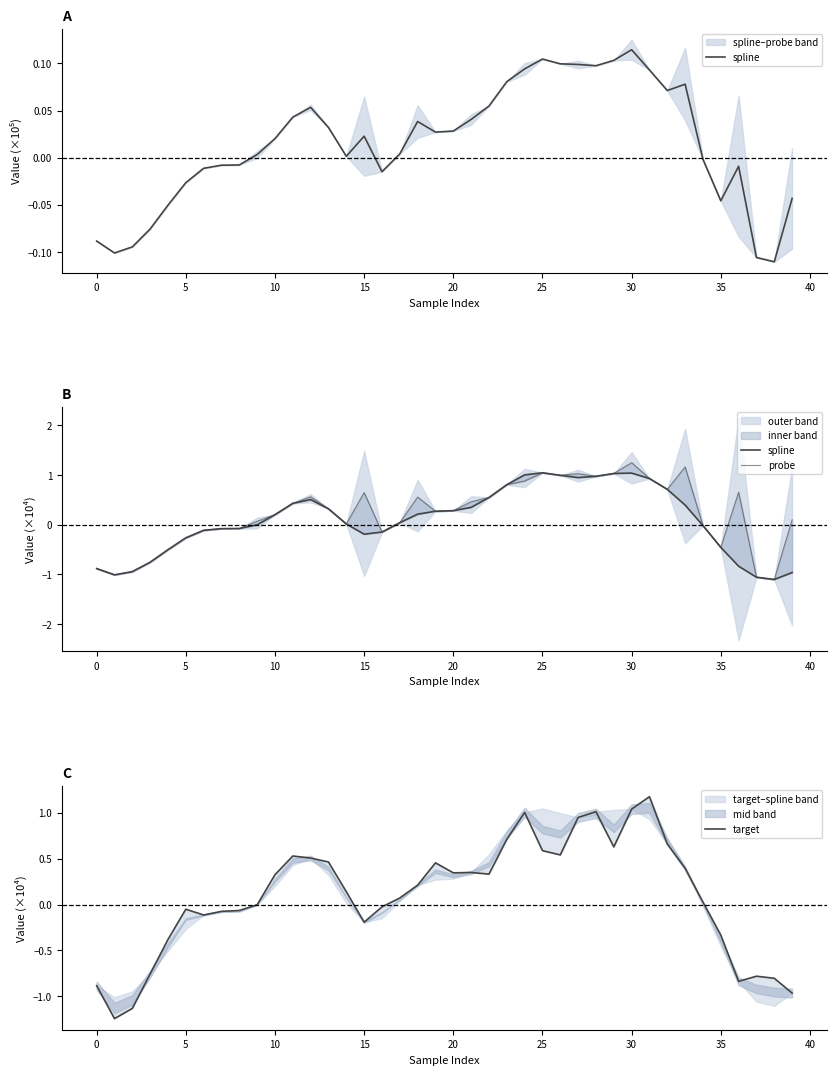

At which category is the sum across all series the highest?

30